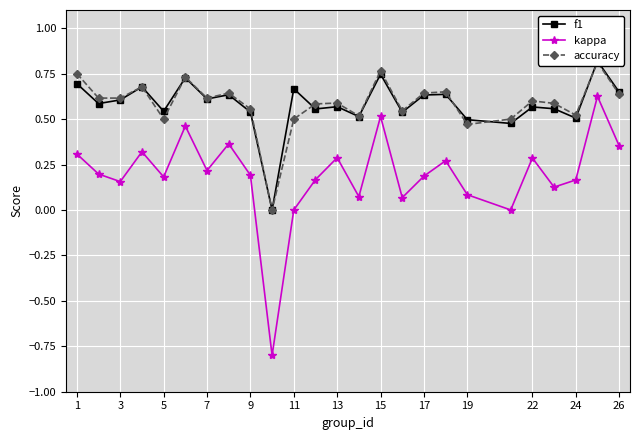

Is it true that kappa equals 0.5 at 22?

False